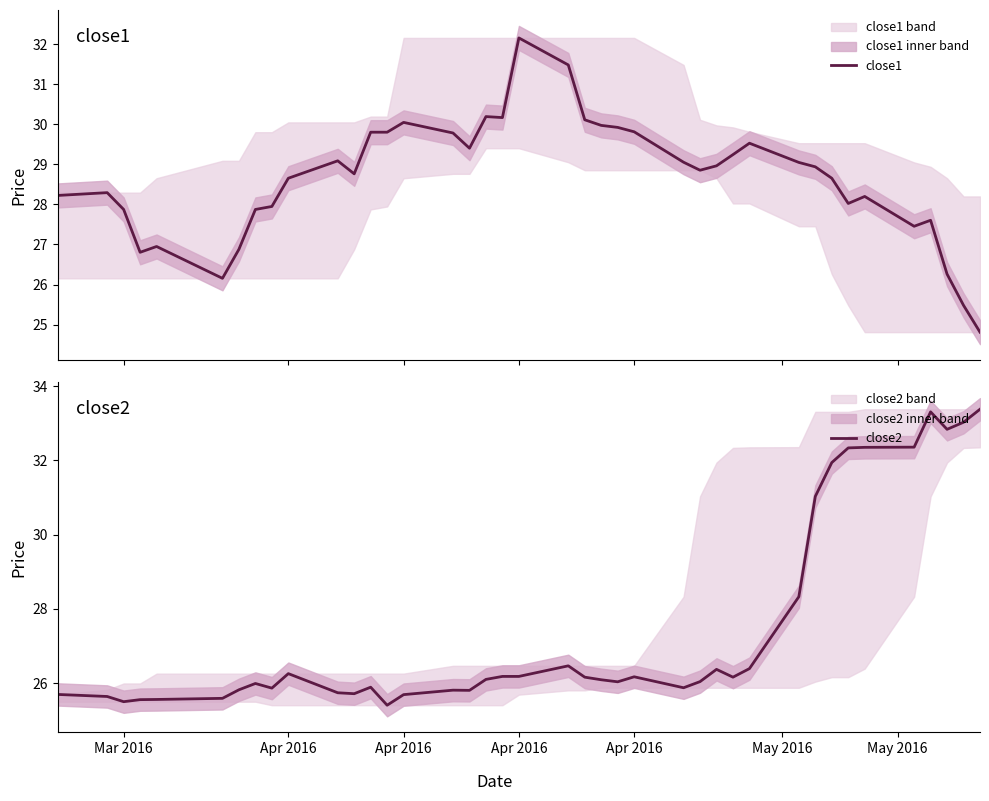

How many times do close2 and close1 cross each other?

1